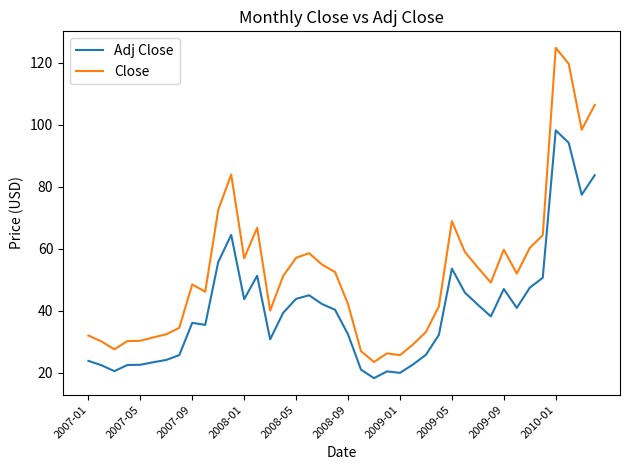

True or false: Adj Close and Close intersect in this chart.

False